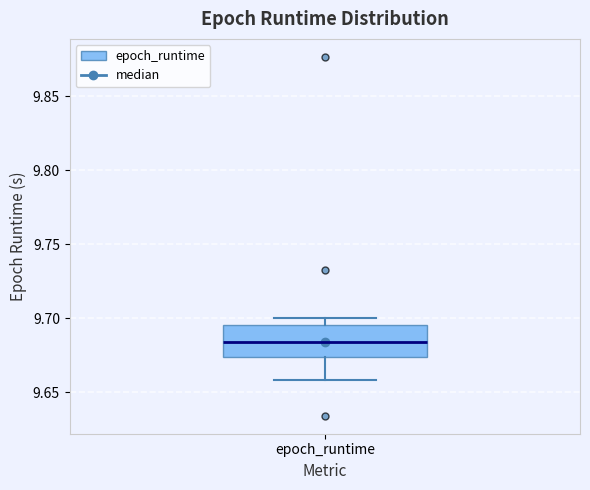

Read this box plot against the y-axis: the position of the median line, the range covered by the box, and the ends of both whiskers. The values are not printed on the chart, so give them approximately, as read against the axis.

median 9.685, box 9.675 to 9.695, whiskers 9.660 to 9.700